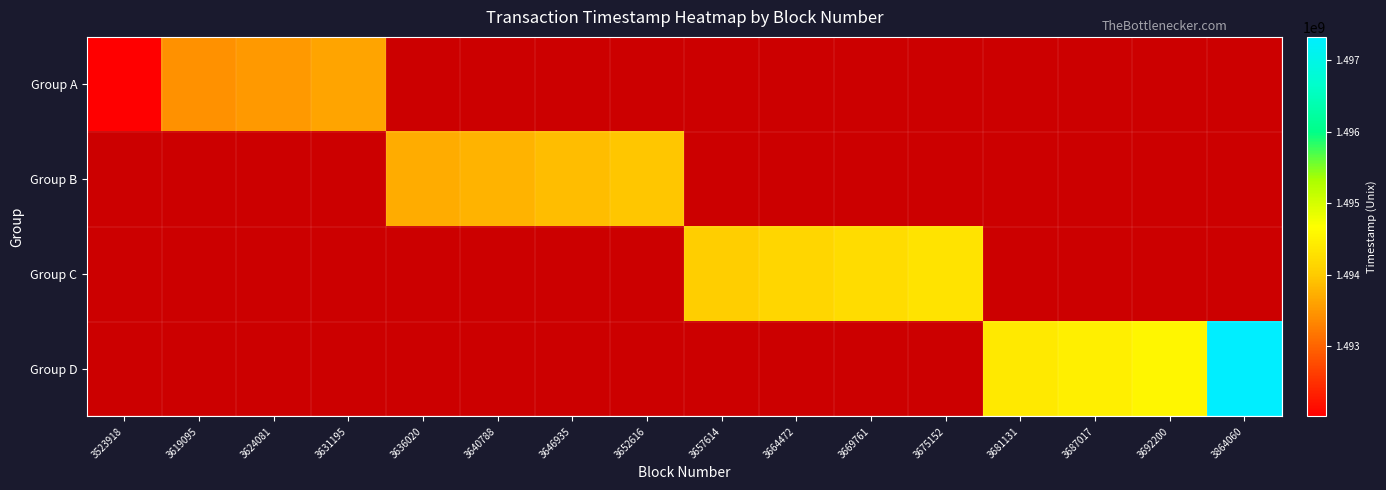

What value does the Group B series have at 3652616?

1493957058.0